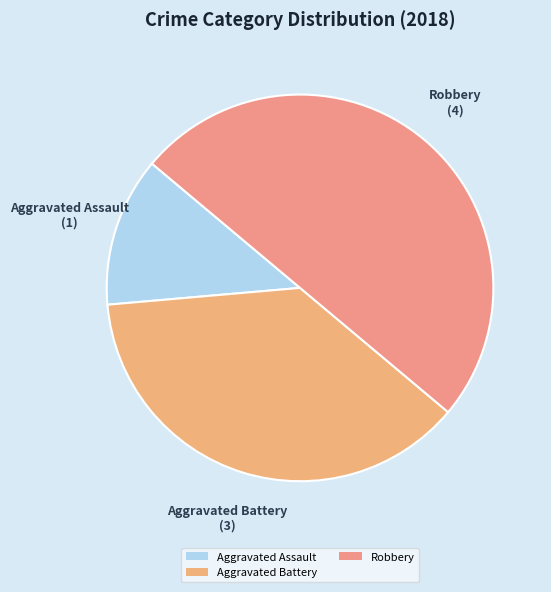

How many slices are in this pie chart?

3